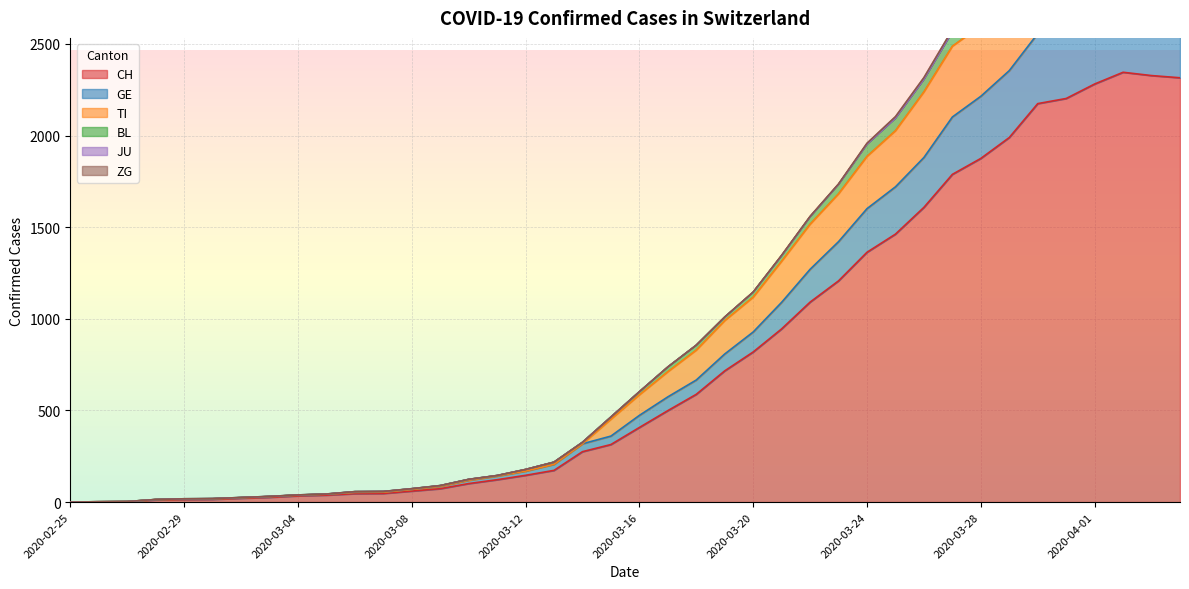

At which label does CH first exceed 407?

2020-03-17